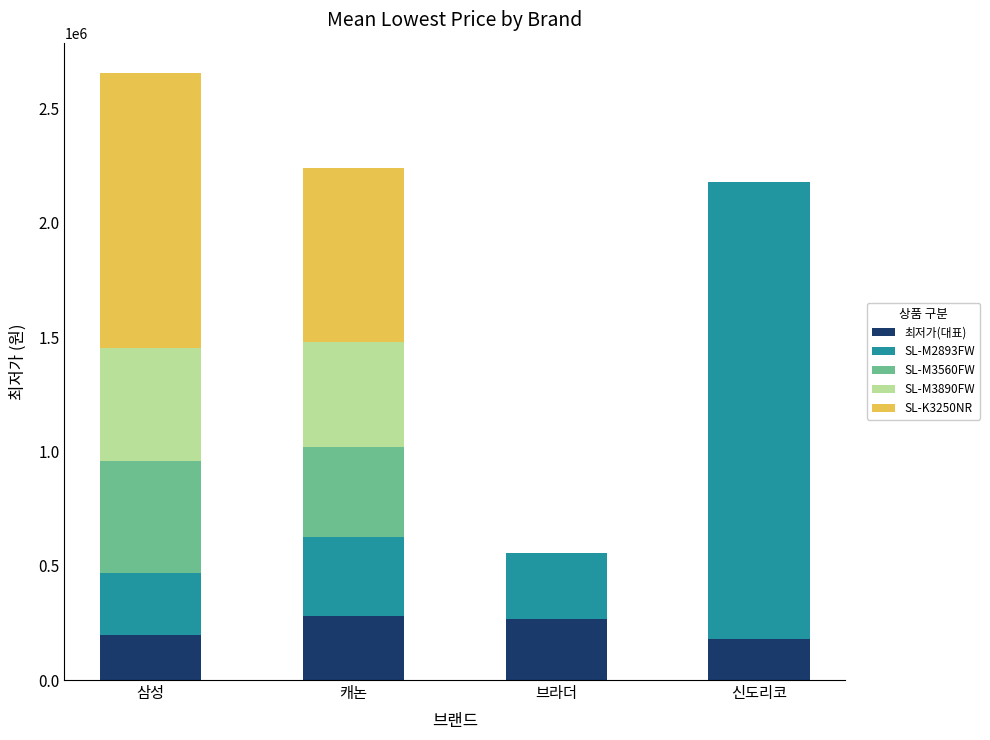

What is the maximum value for 최저가(대표)?

279000